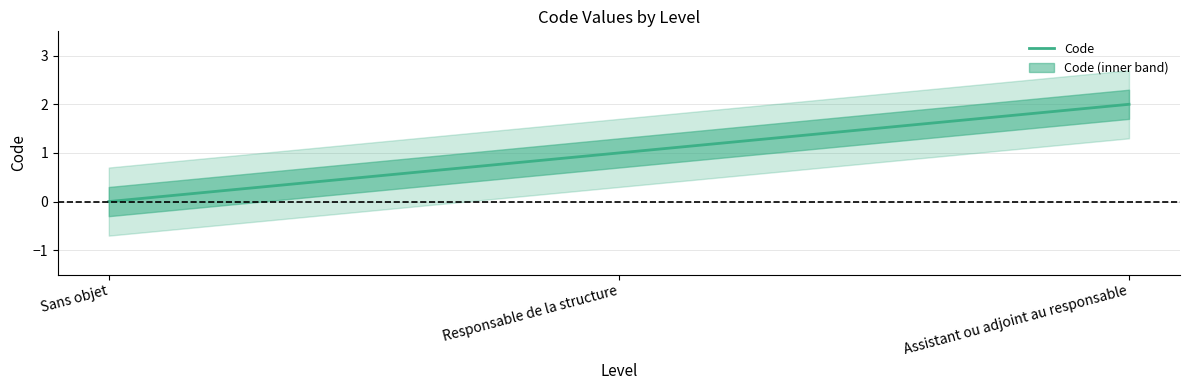

Is it true that the value at Sans objet is 0?

True